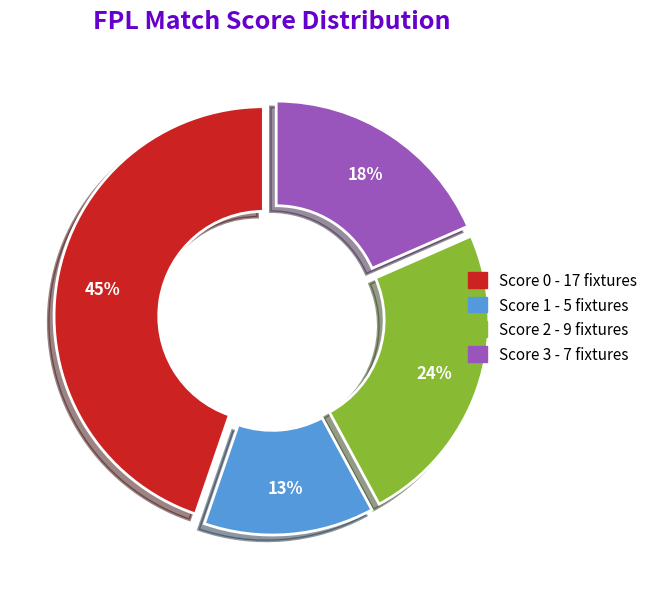

How many slices are in this pie chart?

4